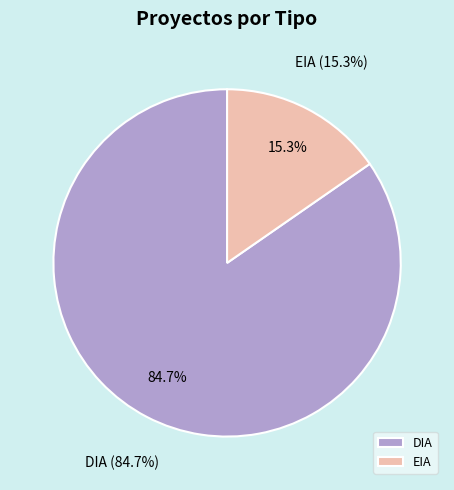

What is the change in value from DIA to EIA?

-131